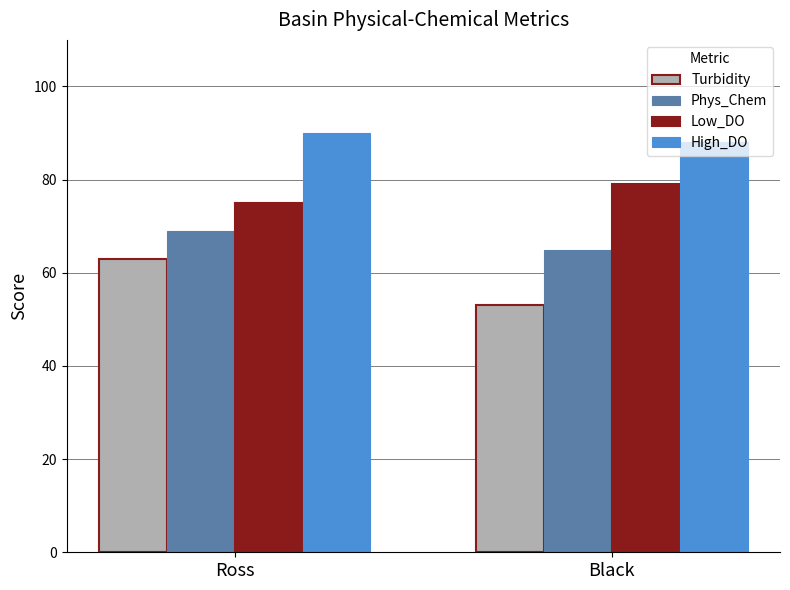

What value does the Low_DO series have at Ross?

75